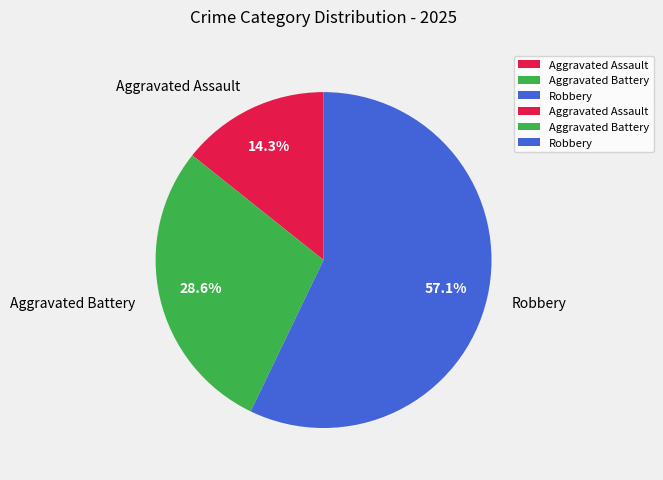

Which slice represents more than half of the pie?

Robbery